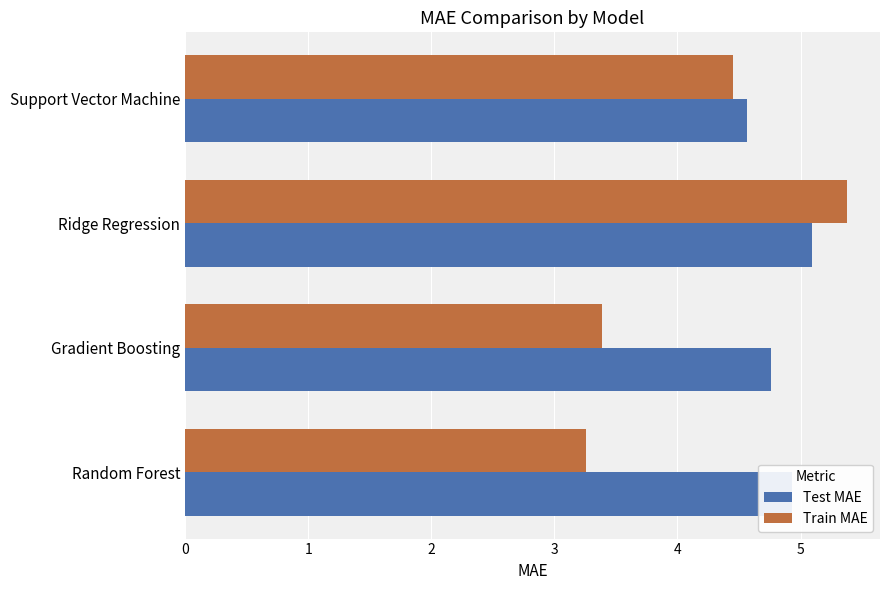

Which series has the largest range (max minus min)?

Train MAE